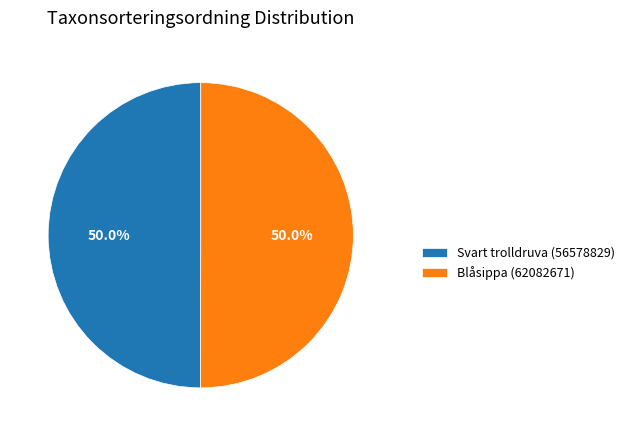

To the nearest percent, what is the combined percentage of Blåsippa (62082671) and Svart trolldruva (56578829)?

100%